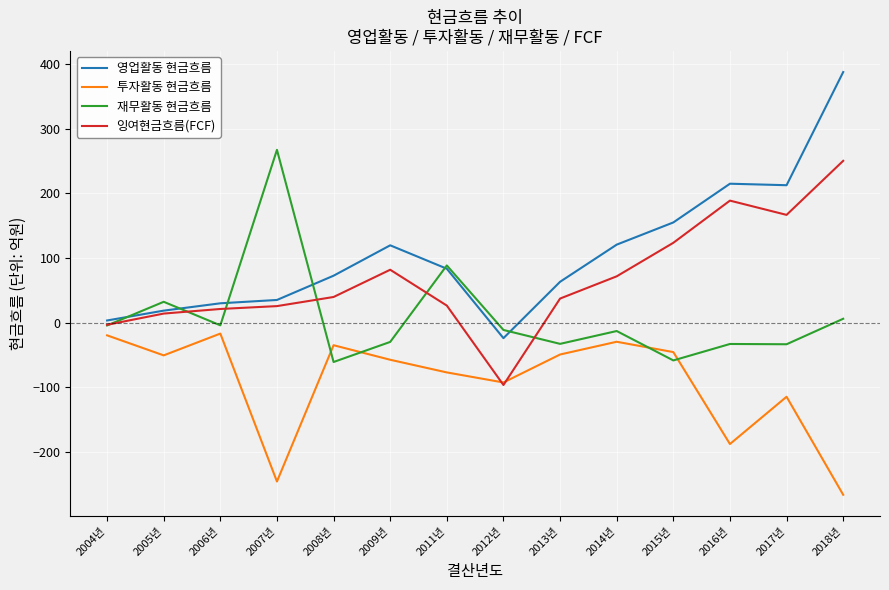

The 재무활동 현금흐름 series shows -89.5 at 2008년. True or false?

False